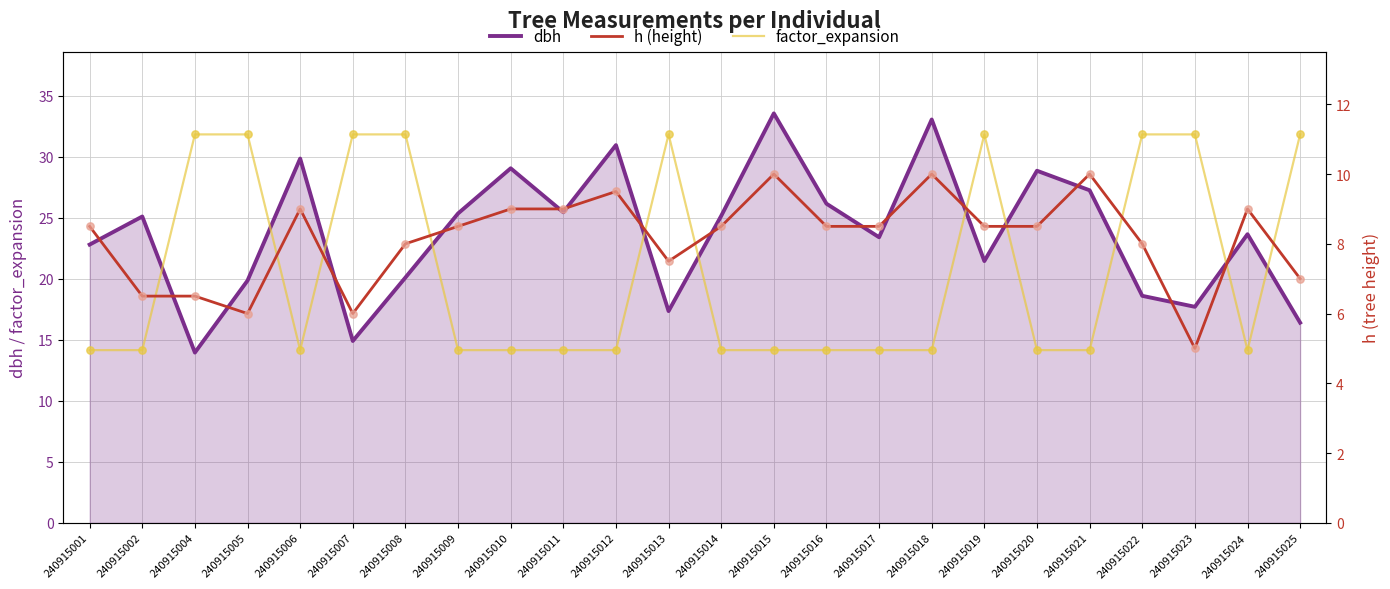

Which series reaches the maximum Y coordinate?

dbh